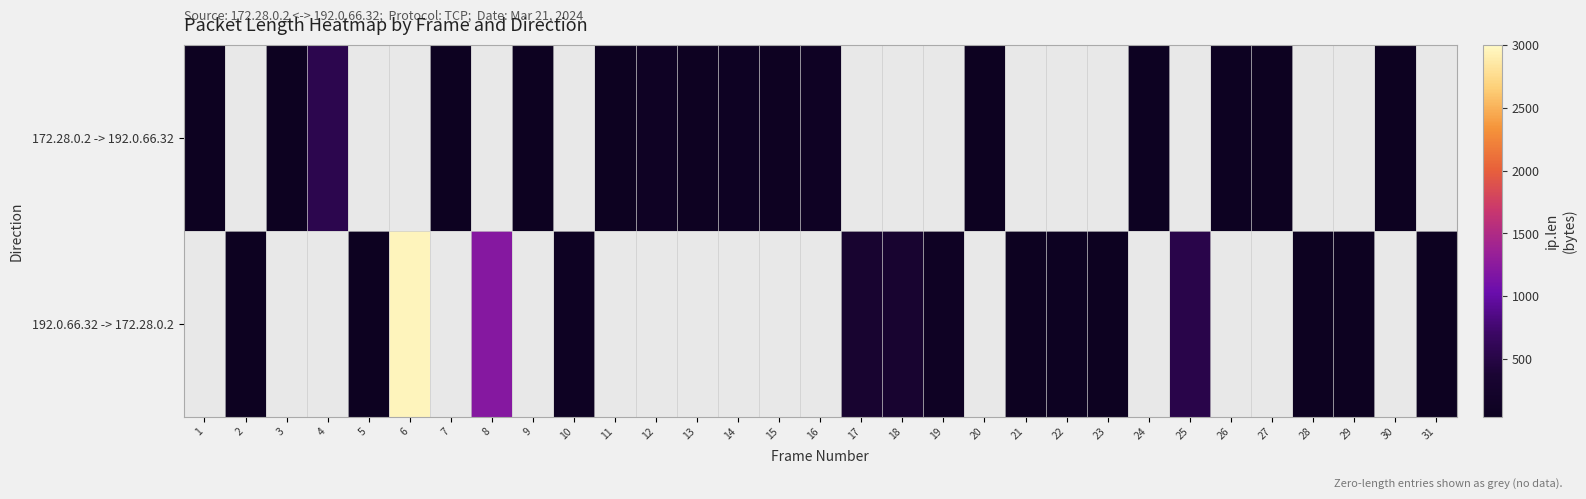

How many data points in 172.28.0.2 -> 192.0.66.32 are less than 75?

10